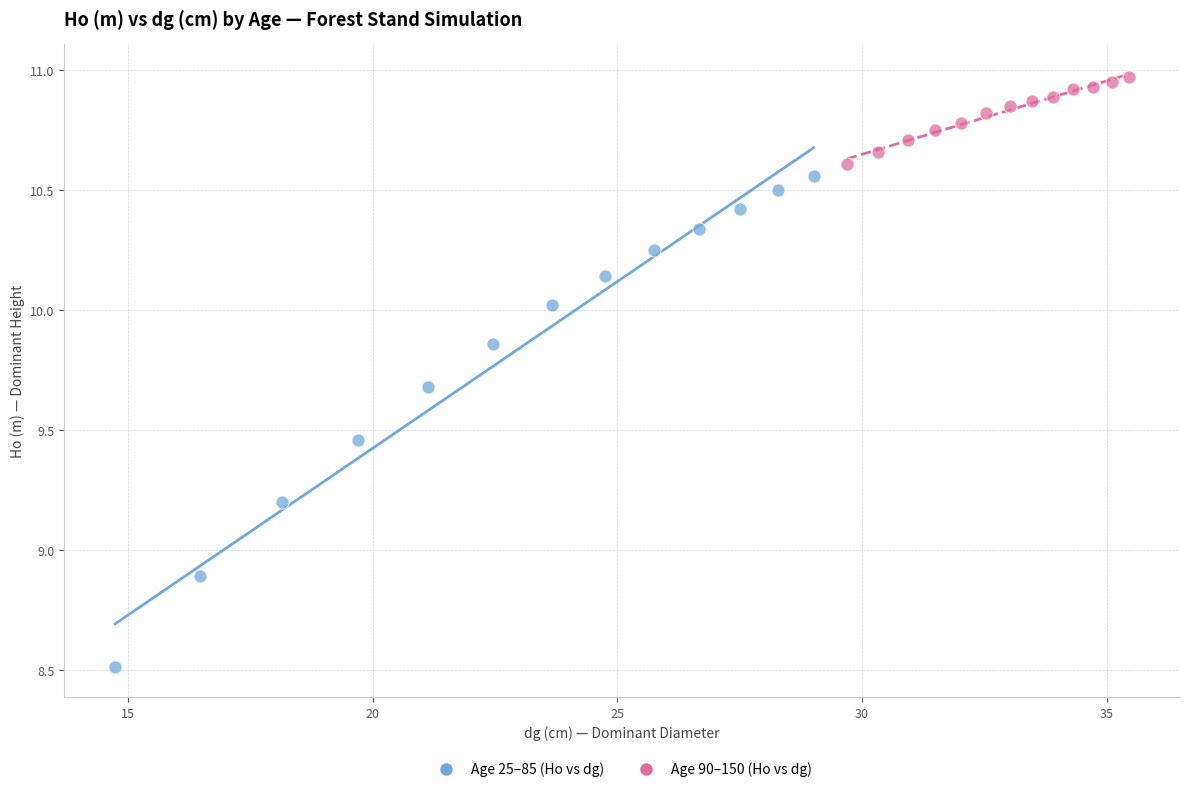

Which series reaches the minimum Y coordinate?

Age 25–85 (Ho vs dg)